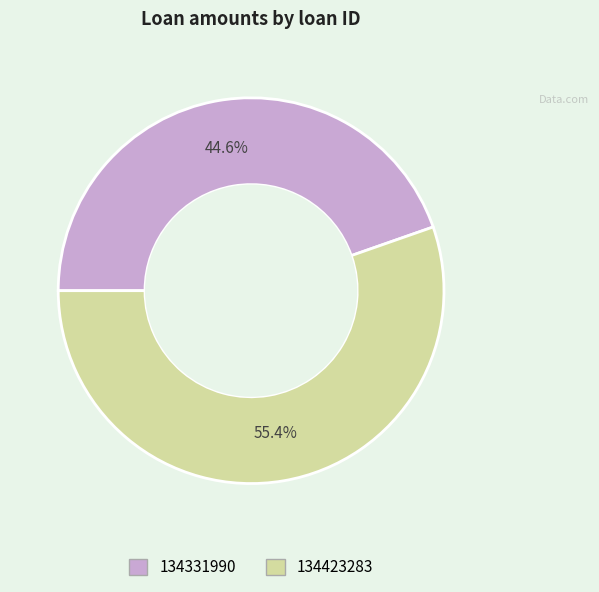

True or false: 134423283 accounts for 55% of the total.

True